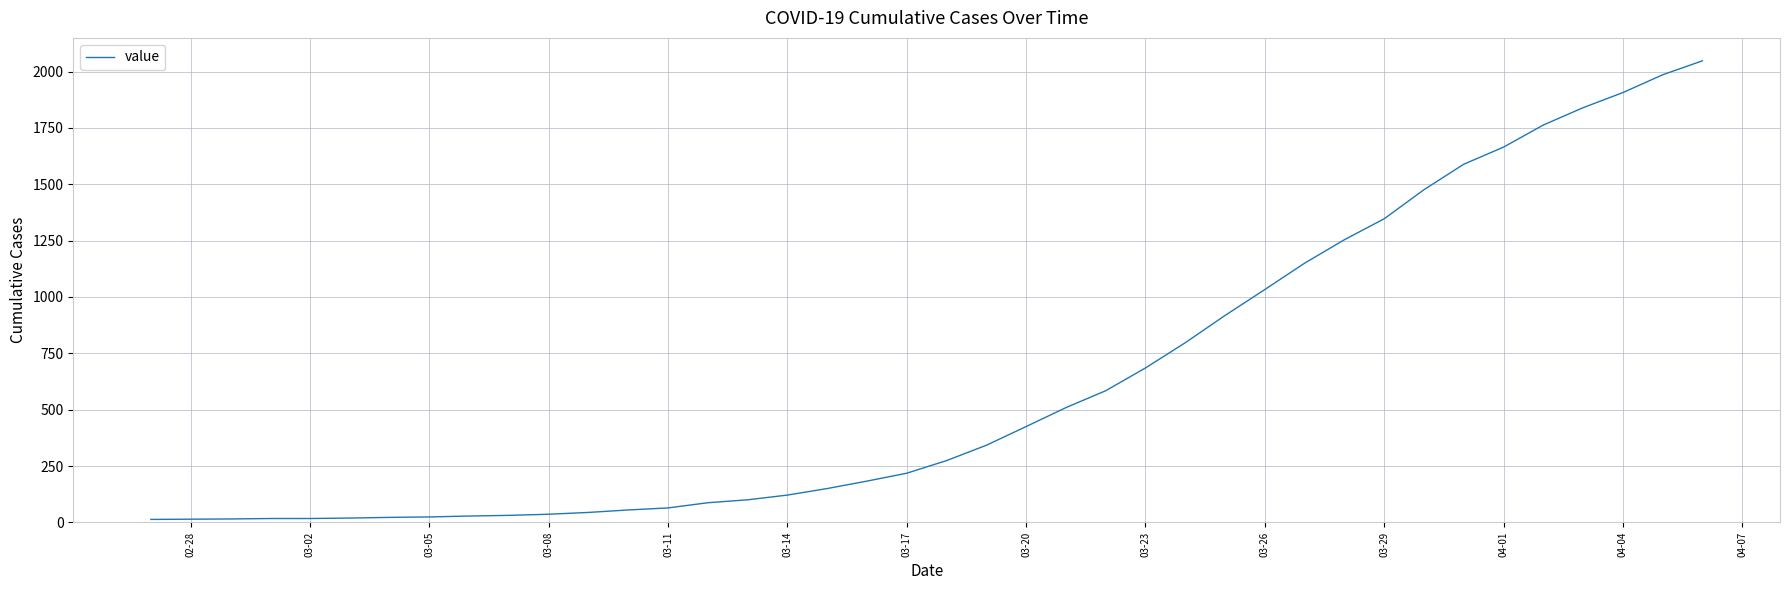

What is the maximum value shown in the chart?

2048